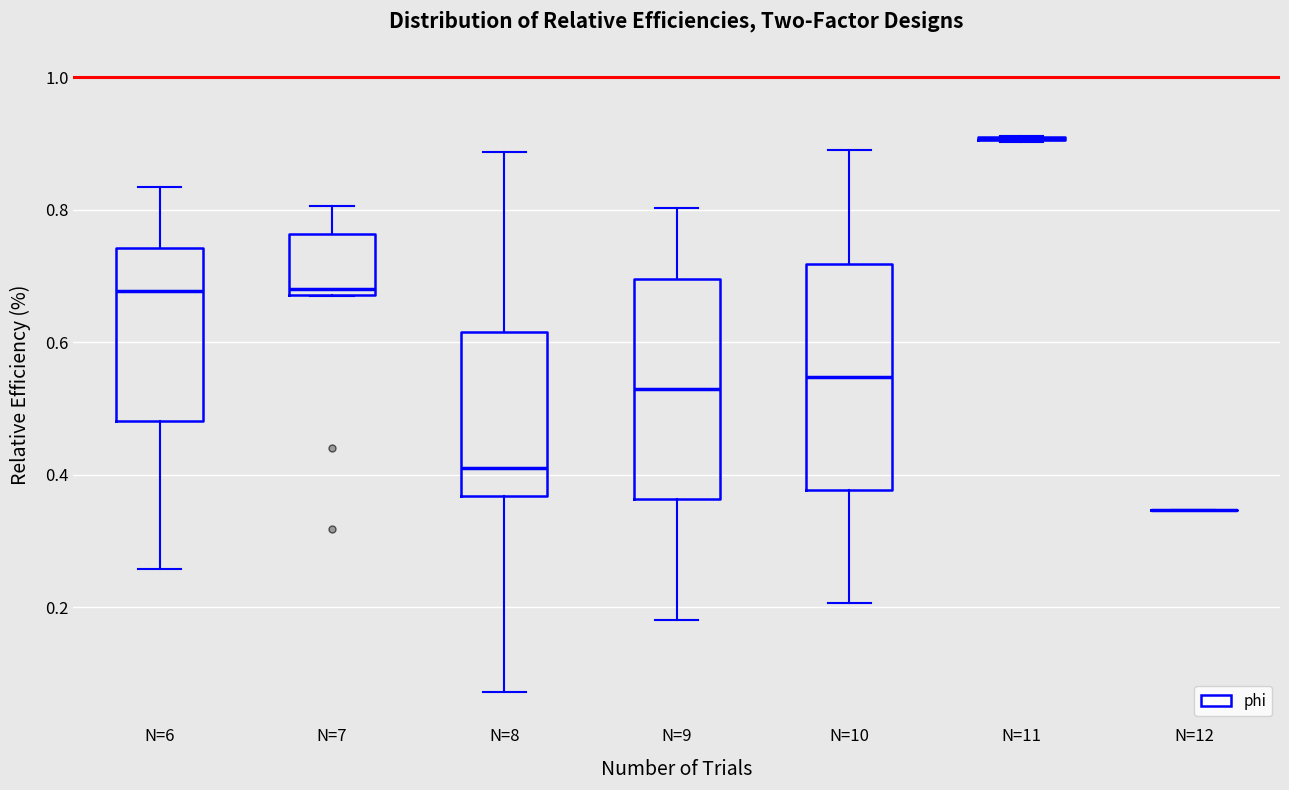

Where is the lower edge of the box for N=8 on the y-axis? The values are not printed on the chart, so give them approximately, as read against the axis.

0.36